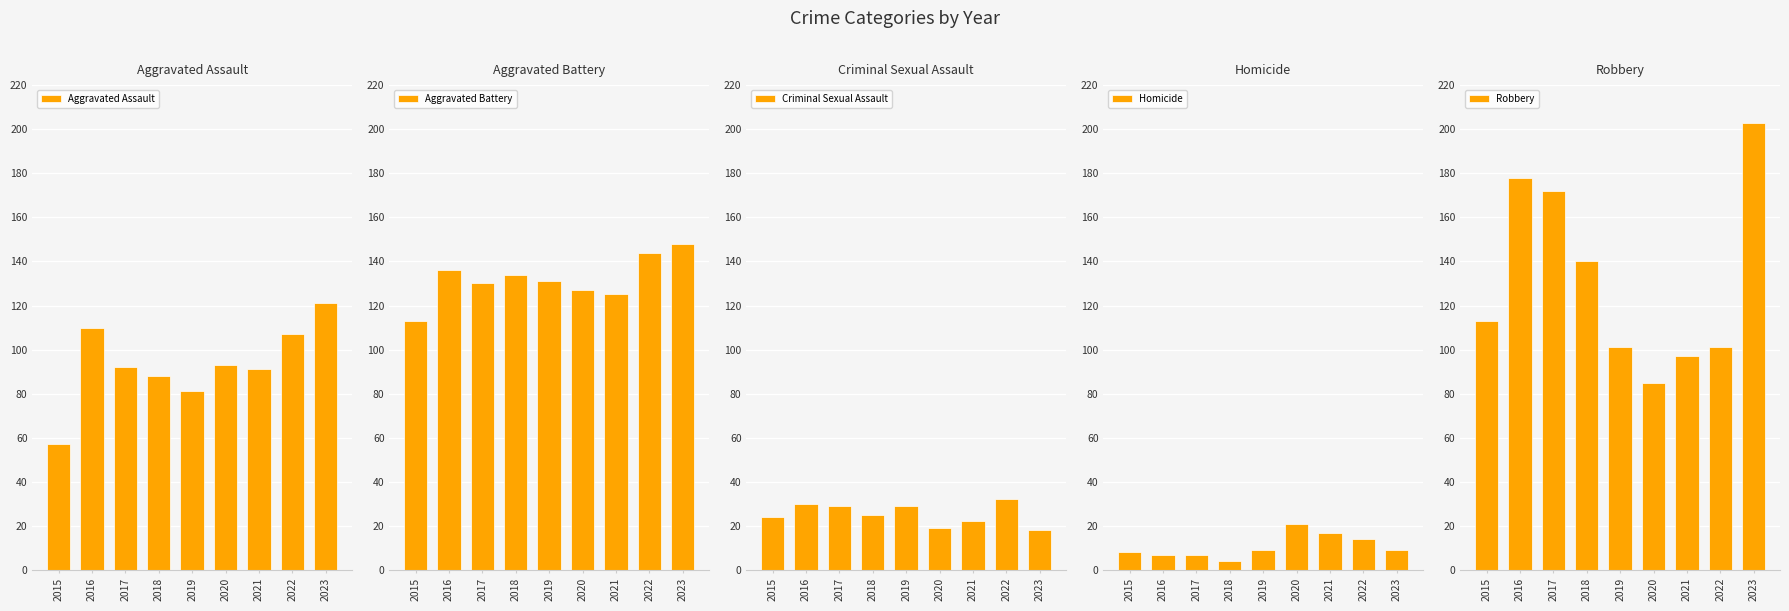

Reading left to right, list all the values displayed in this chart.

Aggravated Assault: 57	110	92	88	81	93	91	107	121
Aggravated Battery: 113	136	130	134	131	127	125	144	148
Criminal Sexual Assault: 24	30	29	25	29	19	22	32	18
Homicide: 8	7	7	4	9	21	17	14	9
Robbery: 113	178	172	140	101	85	97	101	203